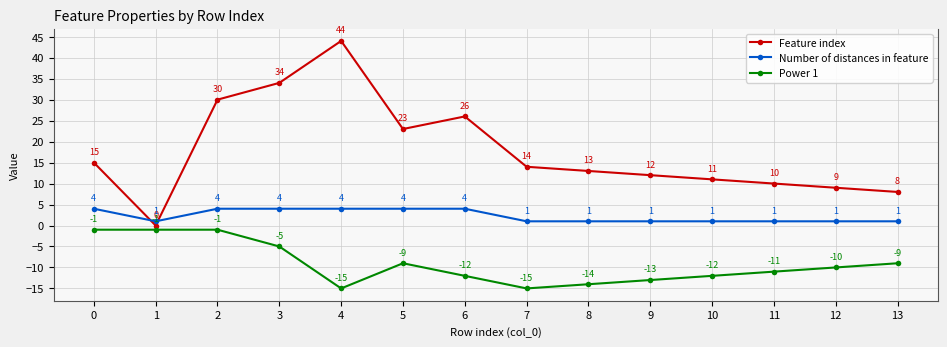

What is the value of the Power 1 point at the 6th from the left?

-9